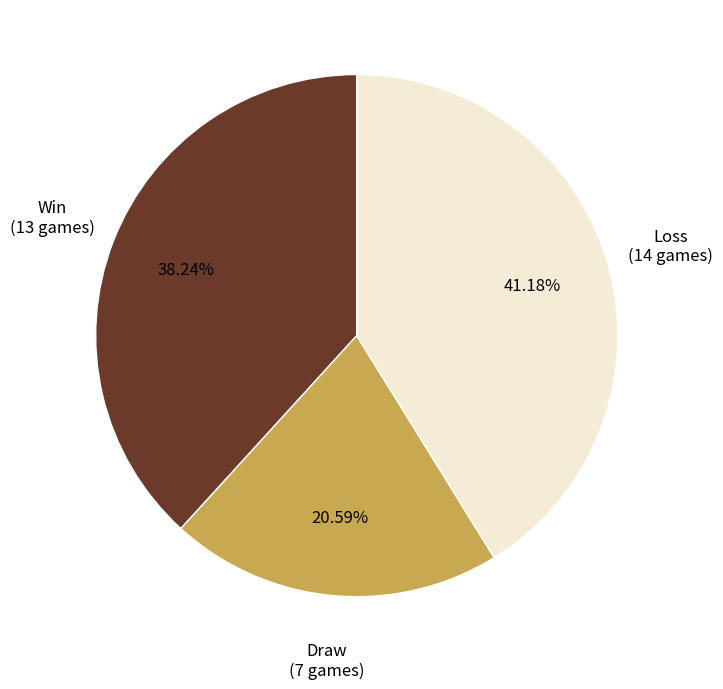

Rank the categories by value from highest to lowest.

Loss, Win, Draw